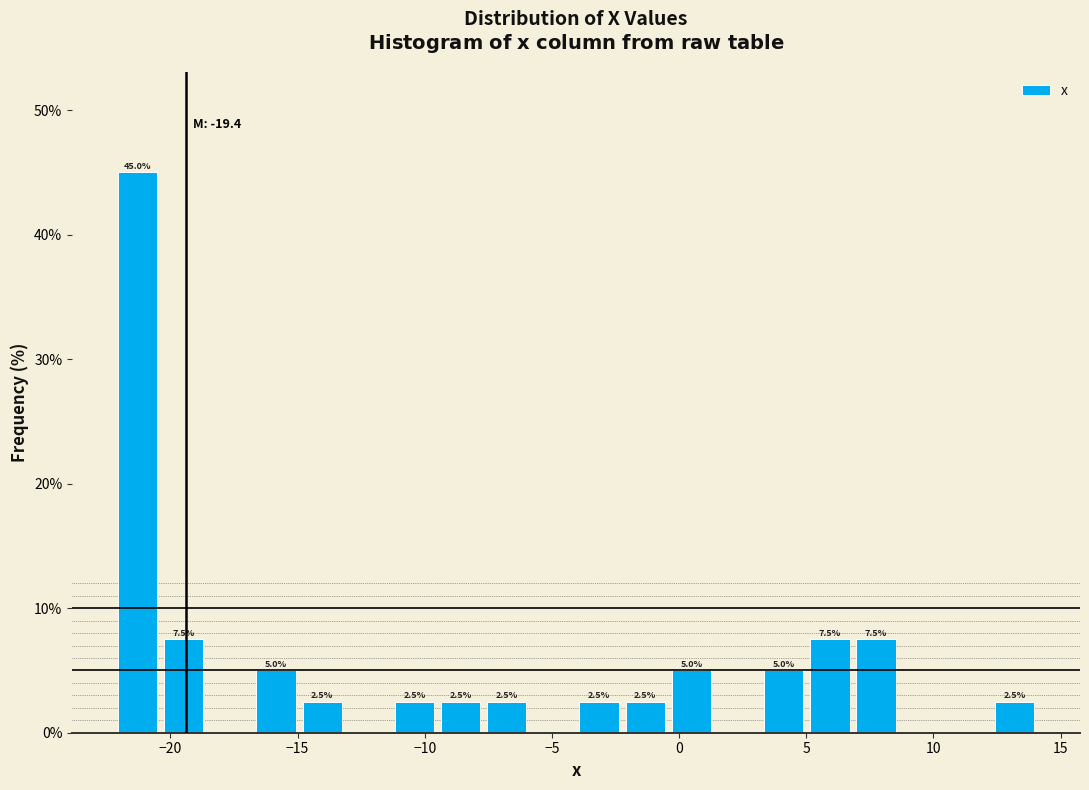

Read against the x-axis, roughly where is the centre of the tallest bar?

-21.5